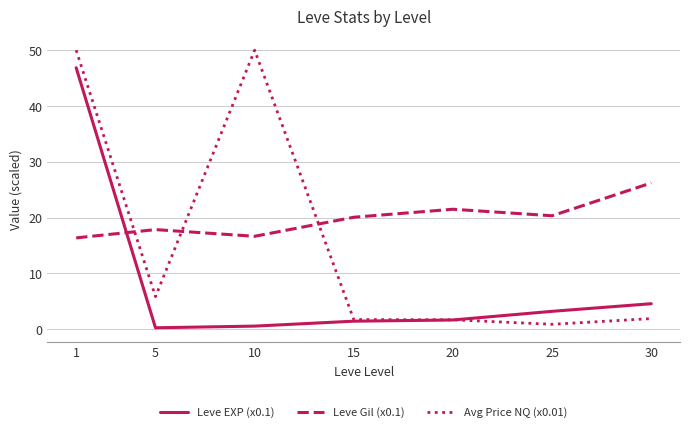

What is the average value of the Avg Price NQ (x0.01) series?

16.0